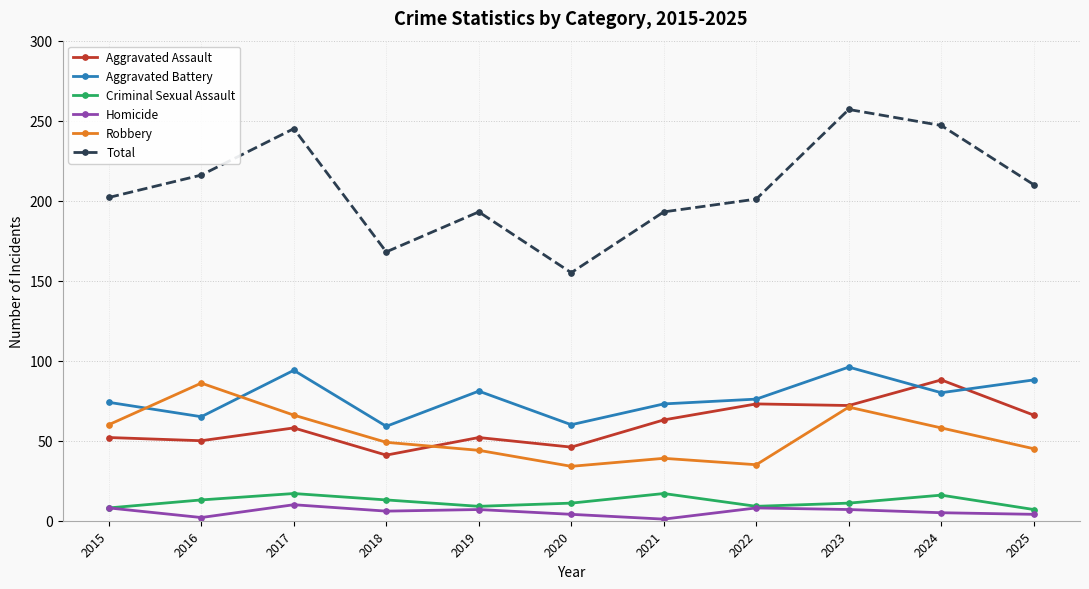

The value of Homicide at 2025 is 4. True or false?

True